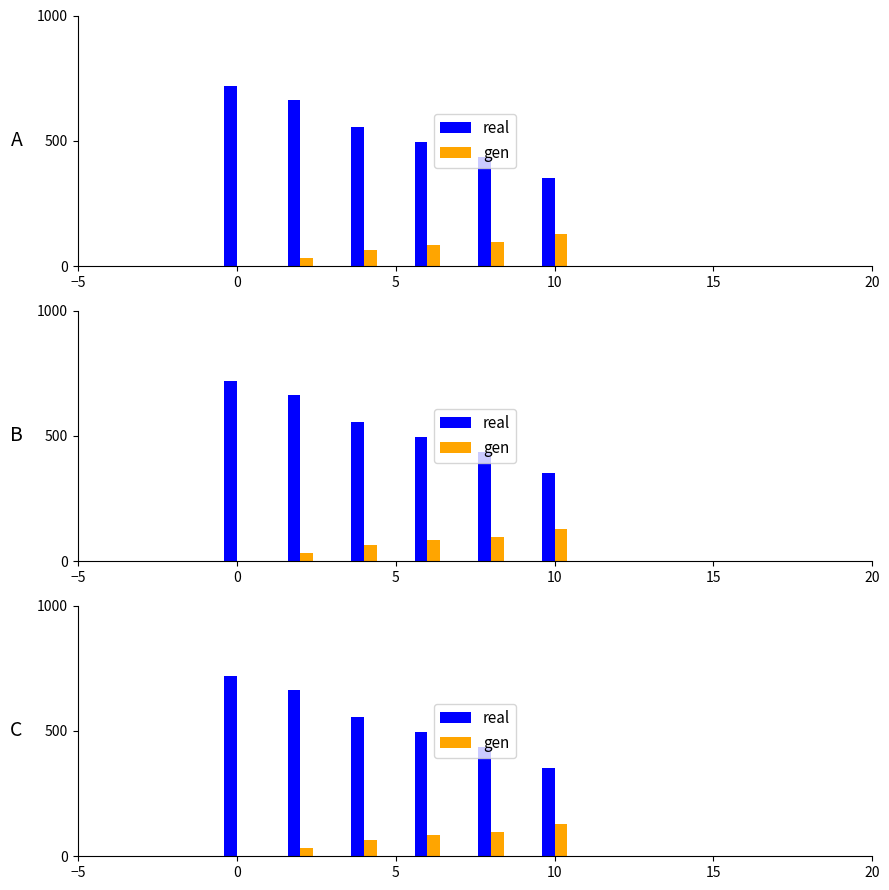

Reading left to right, transcribe all the data shown in this chart.

real: −5=720.0	0=661.7	5=557.1	10=497.0	15=436.6	20=353.6
gen: −5=0.0	0=31.5	5=64.4	10=84.0	15=96.2	20=130.3